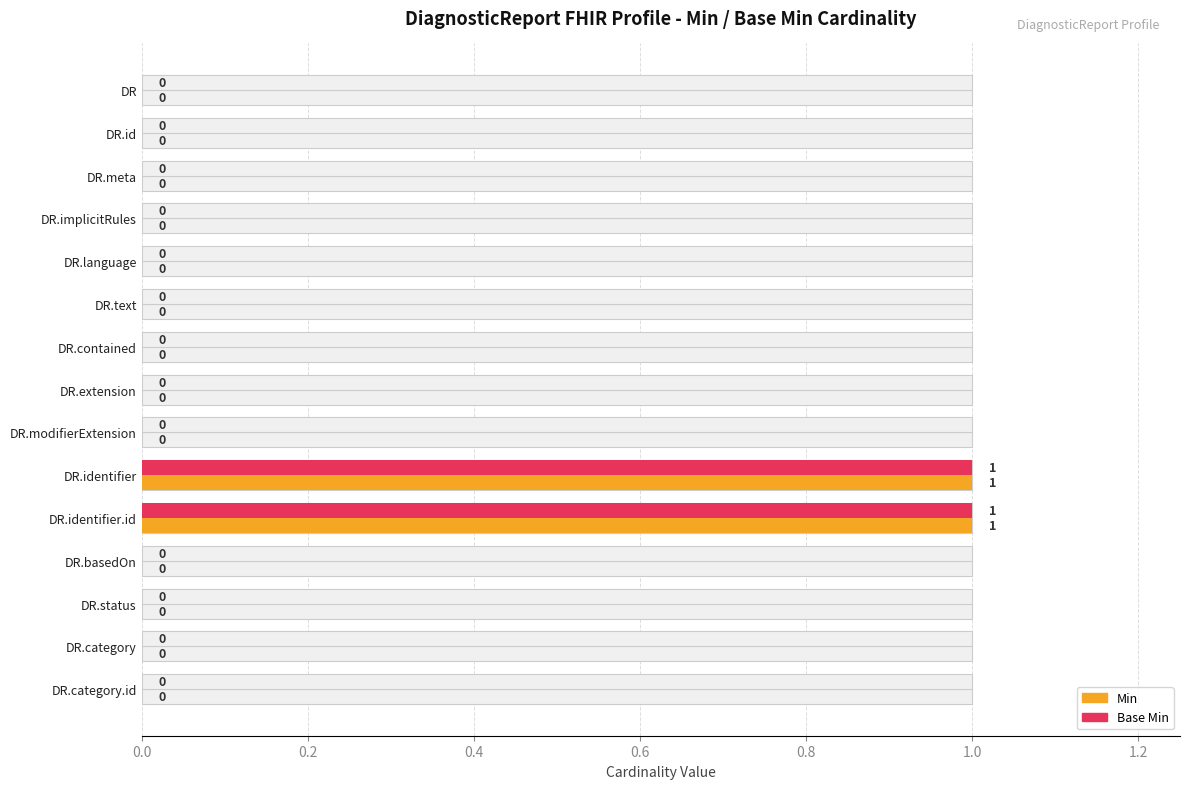

Count the Min values in the range 0 to 1.

15